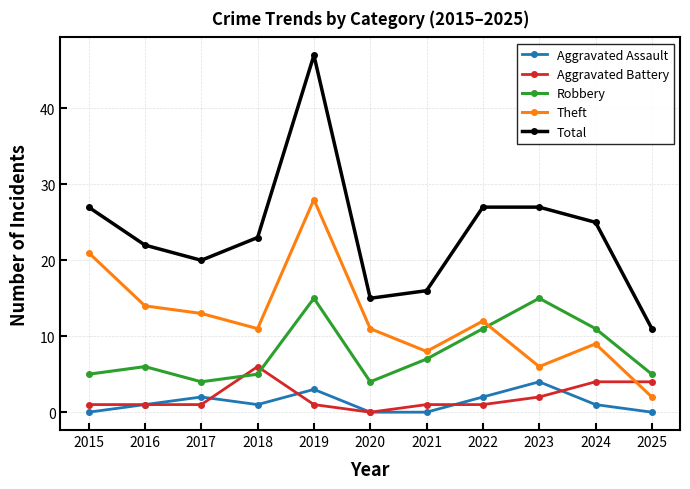

True or false: Total and Robbery cross at least once.

False